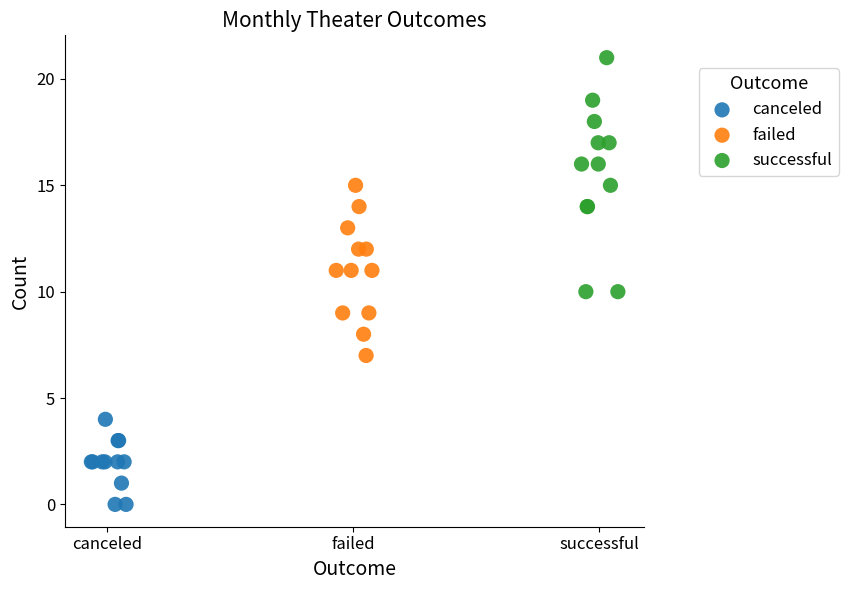

Which series has the widest spread of Y values?

successful